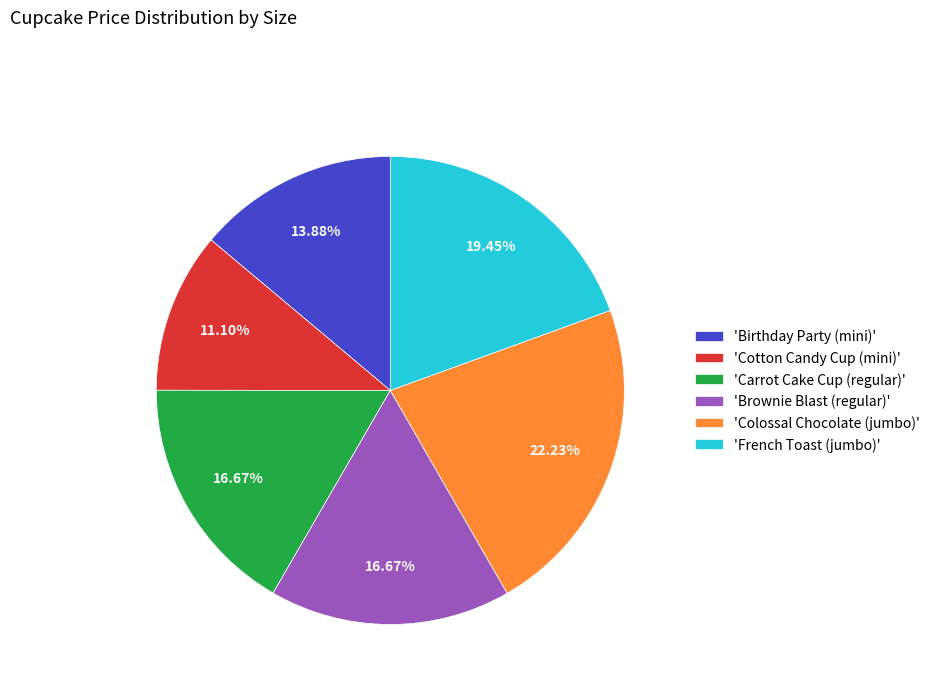

Is there any slice that represents more than half of the pie?

No